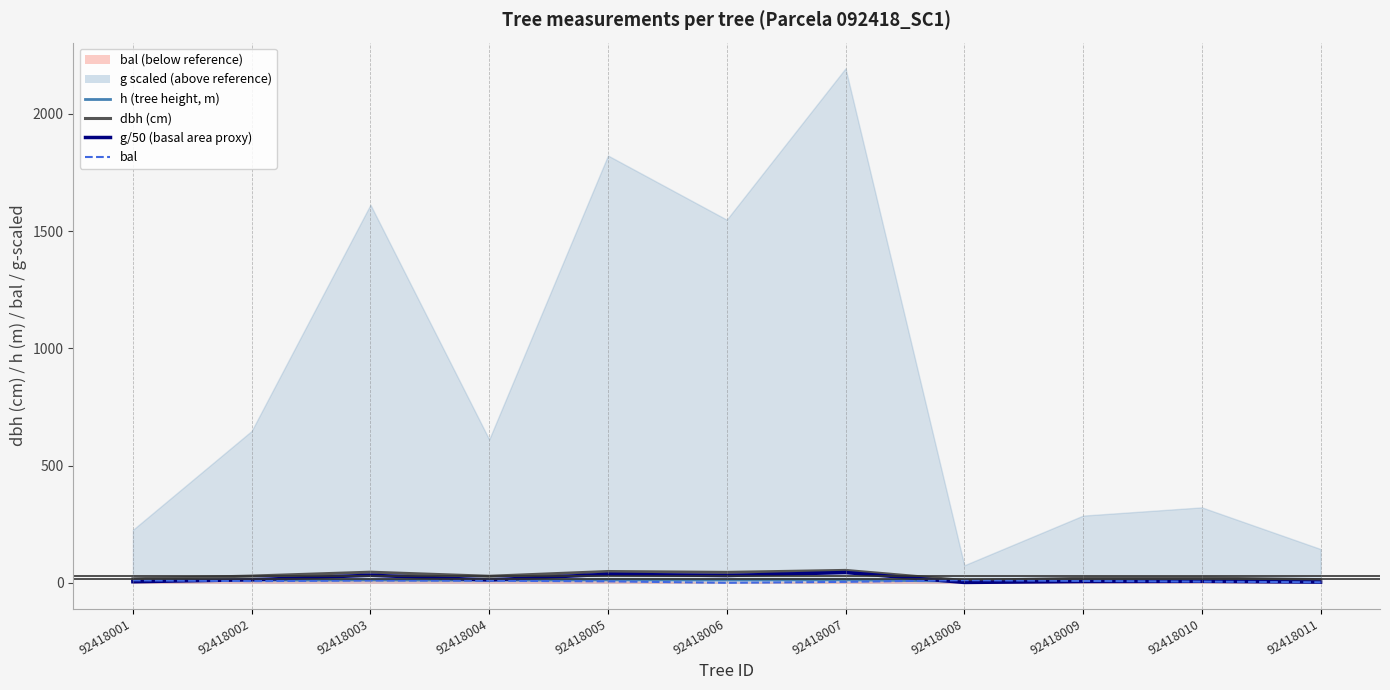

What is the approximate value of g/50 (basal area proxy) at 92418009?

5.7